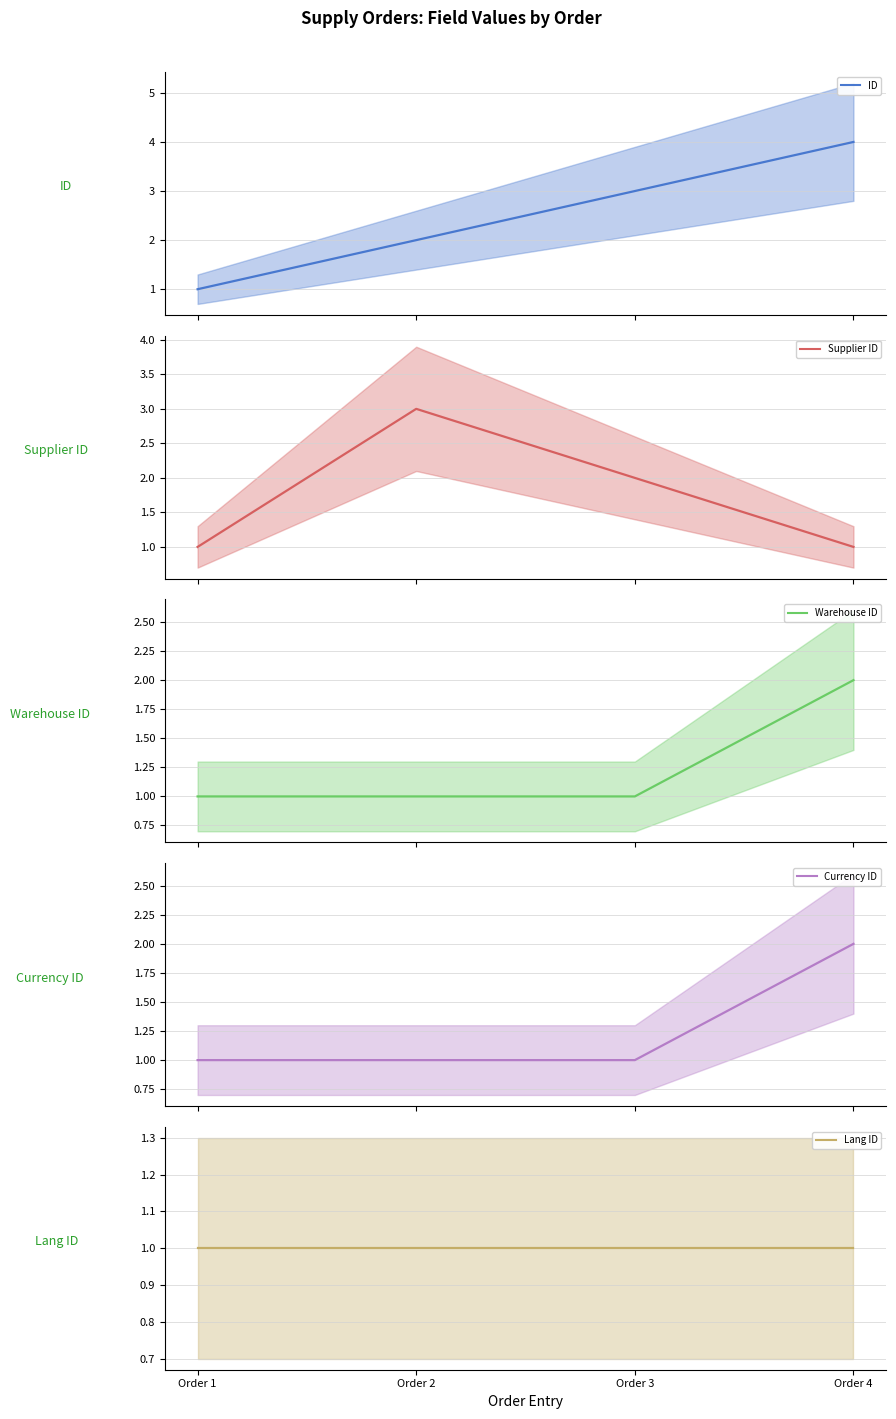

What is the difference between the maximum and minimum values in the Warehouse ID series?

1